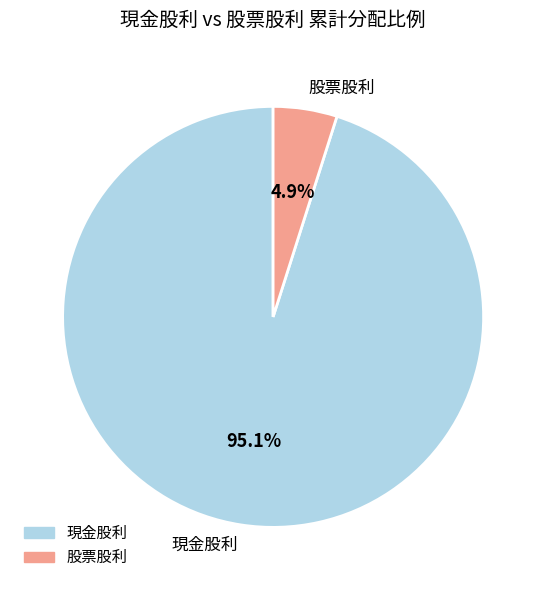

How many slices are in this pie chart?

2